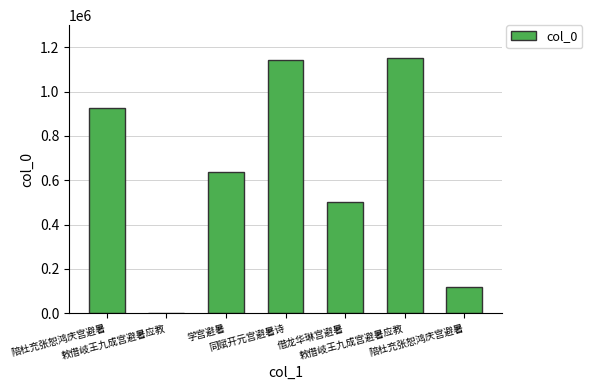

What is the change in value from 陪杜充张恕鸿庆宫避暑 to 陪杜充张恕鸿庆宫避暑?

-806881